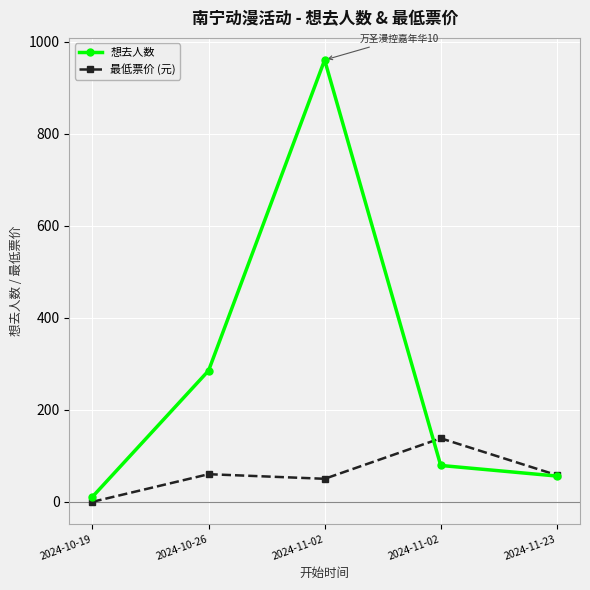

At which label is 想去人数 closest to 485?

2024-10-26